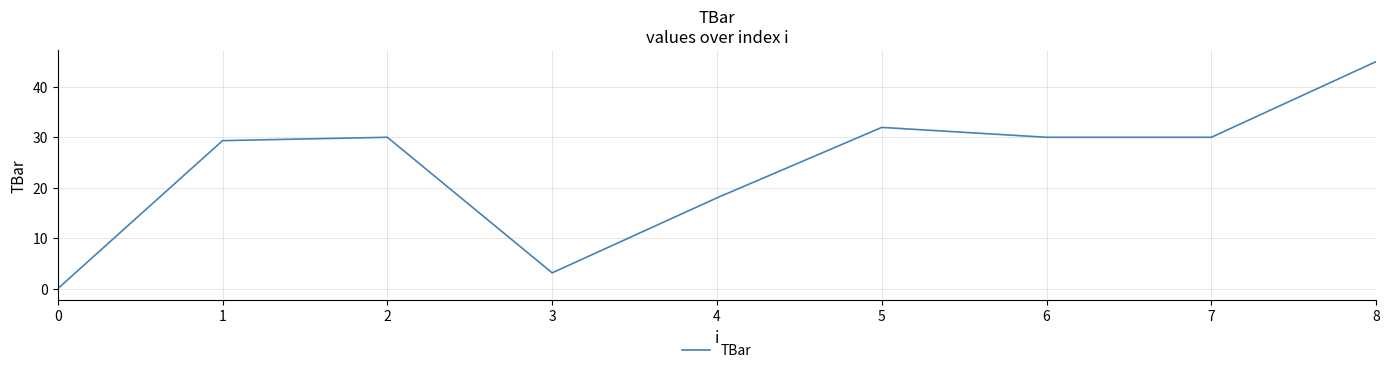

Reading right to left, extract all data points from this chart.

8=45.0	7=30.0	6=30.0	5=32.0	4=18.0	3=3.1	2=30.0	1=29.3	0=0.0